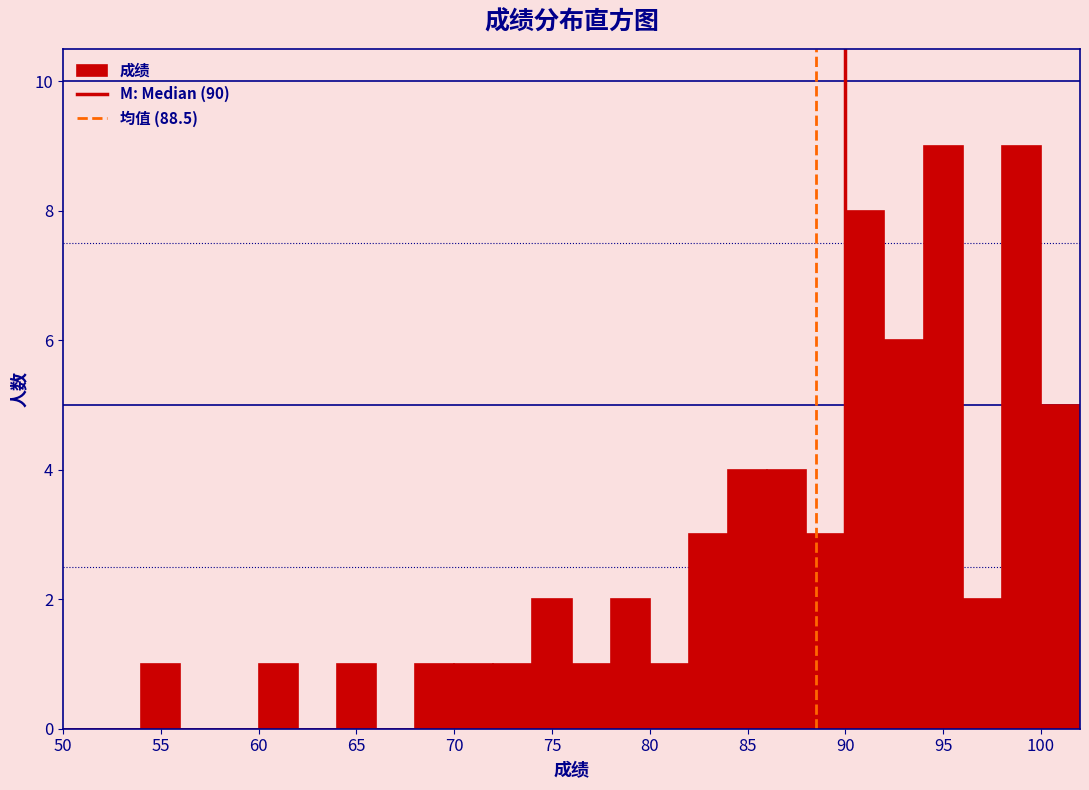

Reading left to right, list every bar in this chart as the range it spans on the x-axis followed by its height. The values are not printed on the chart, so give them approximately, as read against the axis.

50 to 52: 0
52 to 54: 0
54 to 56: 1
56 to 58: 0
58 to 60: 0
60 to 62: 1
62 to 64: 0
64 to 66: 1
66 to 68: 0
68 to 70: 1
70 to 72: 1
72 to 74: 1
74 to 76: 2
76 to 78: 1
78 to 80: 2
80 to 82: 1
82 to 84: 3
84 to 86: 4
86 to 88: 4
88 to 90: 3
90 to 92: 8
92 to 94: 6
94 to 96: 9
96 to 98: 2
98 to 100: 9
100 to 102: 5